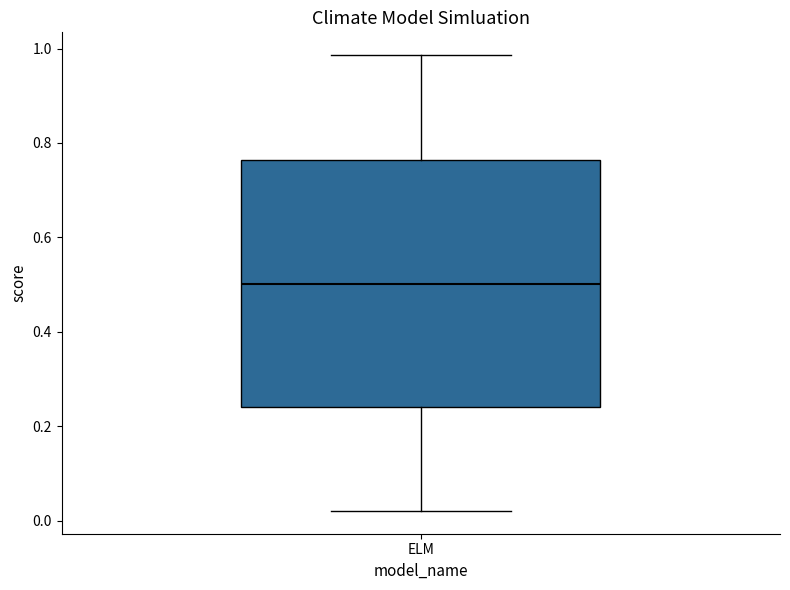

Where does the lower whisker of the box for ELM end on the y-axis? The values are not printed on the chart, so give them approximately, as read against the axis.

0.02